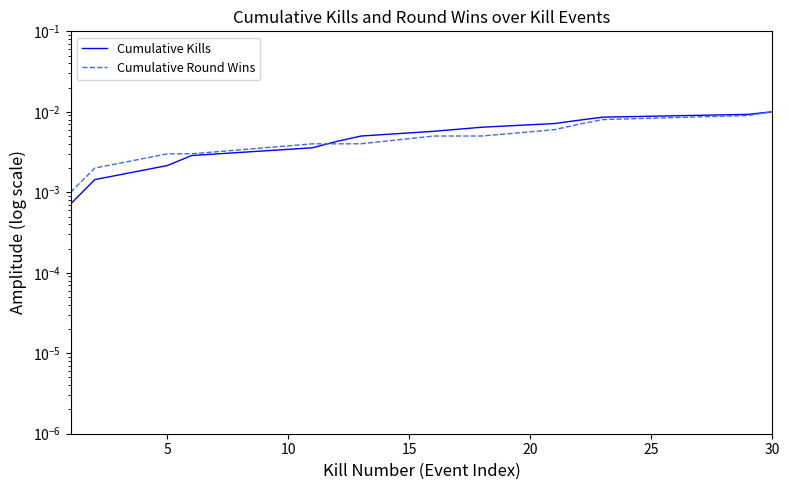

List the series in order of their peak value, lowest first.

Cumulative Kills, Cumulative Round Wins